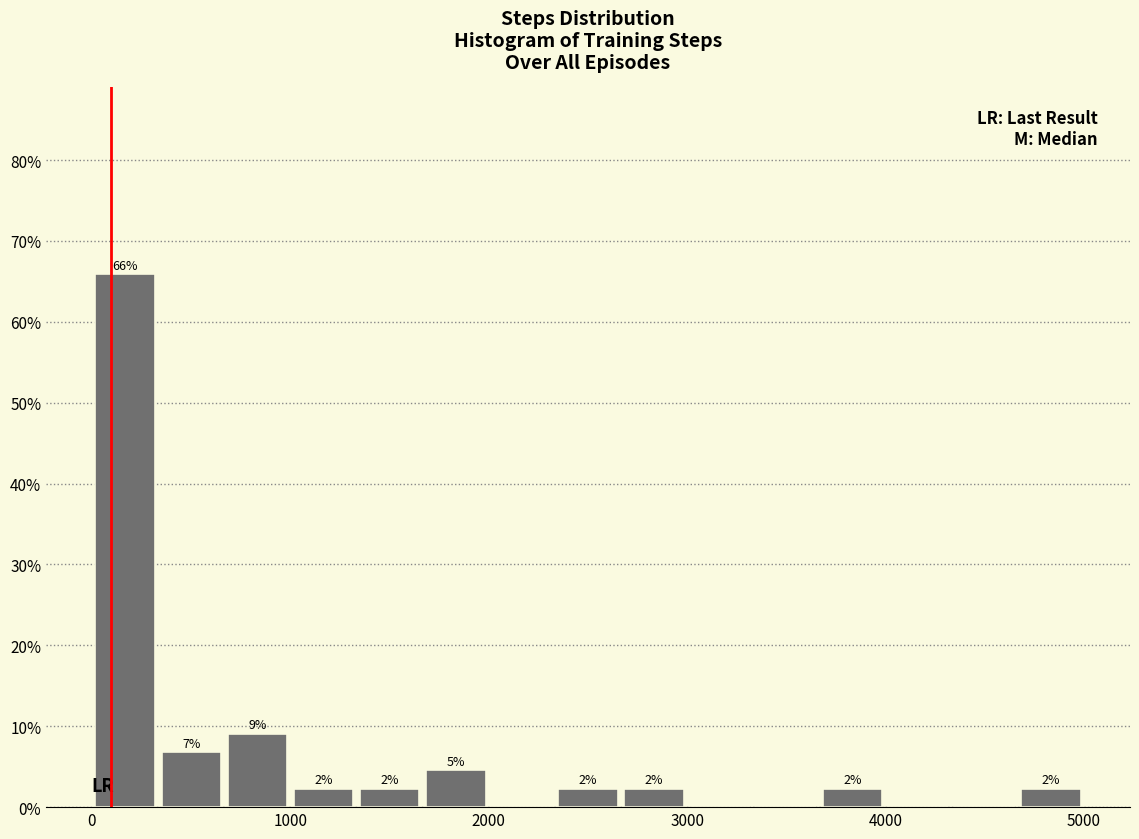

Around what value on the x-axis is the tallest bar? Give the approximate position of its centre, as read against the axis.

200